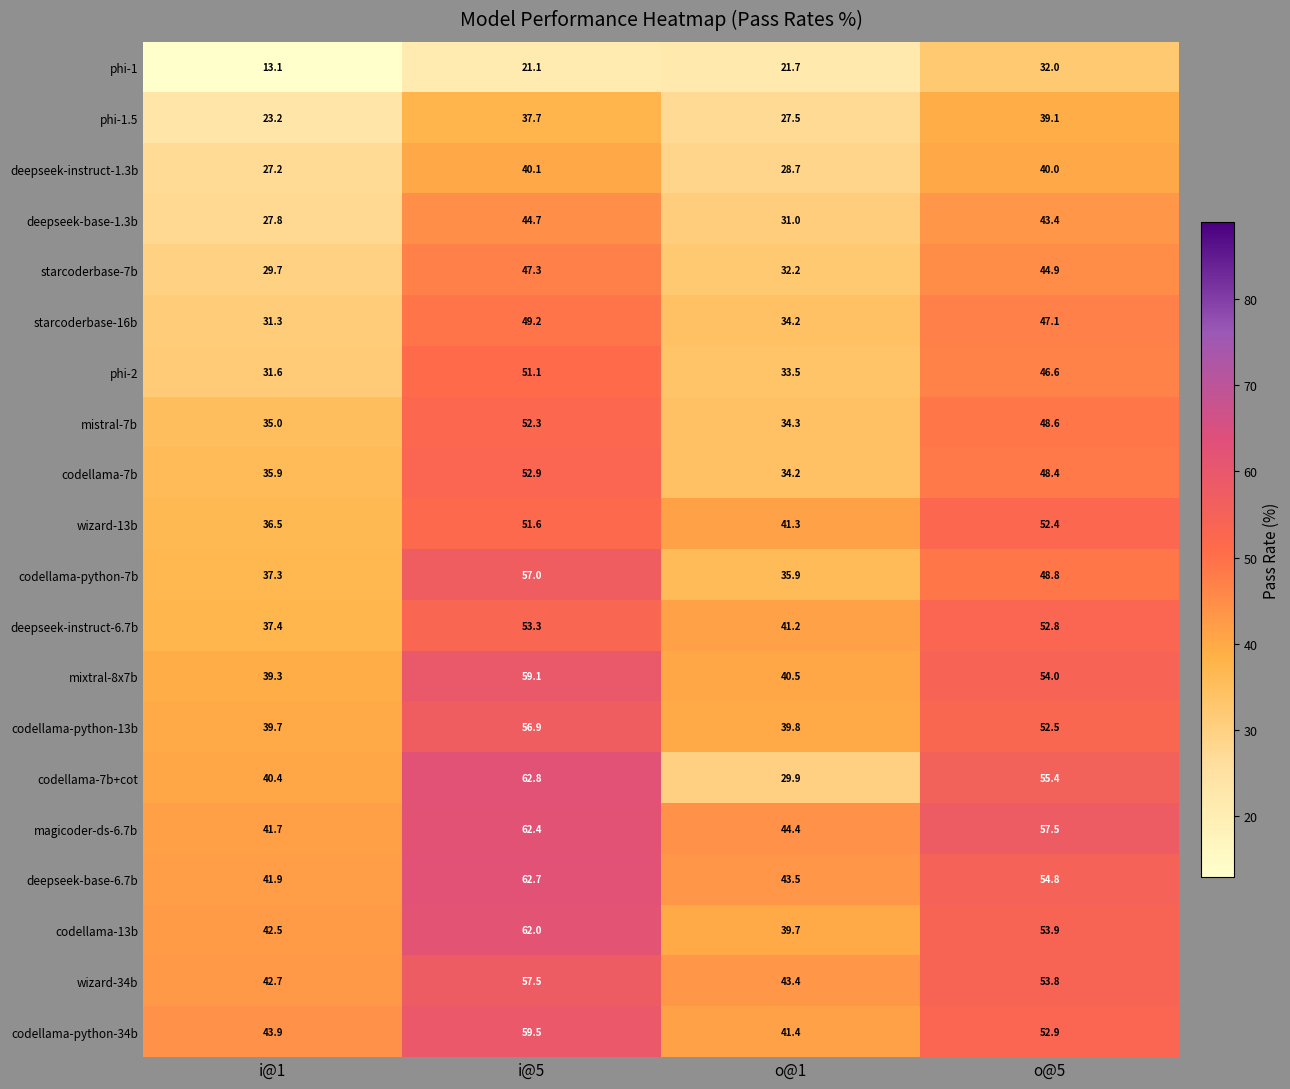

At how many categories does at least one series exceed 31?

4